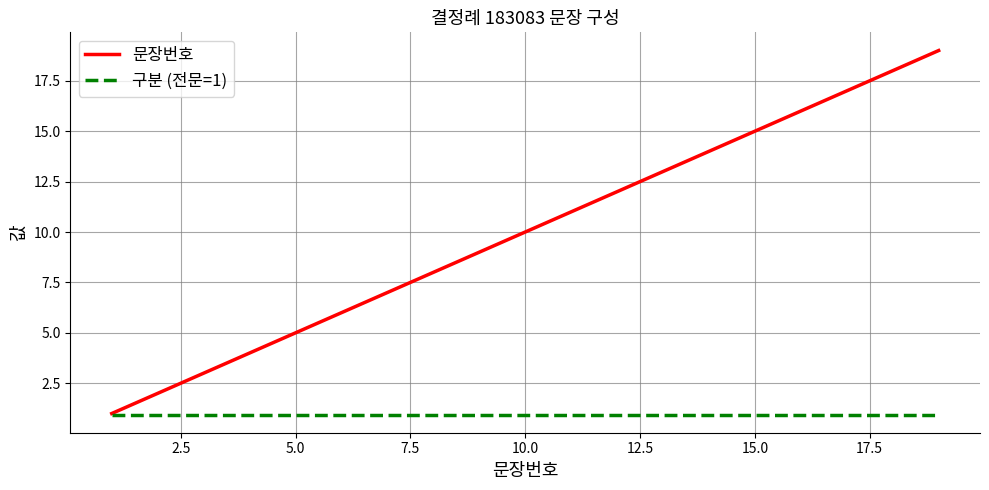

What is the average value of the 구분 (전문=1) series?

1.0